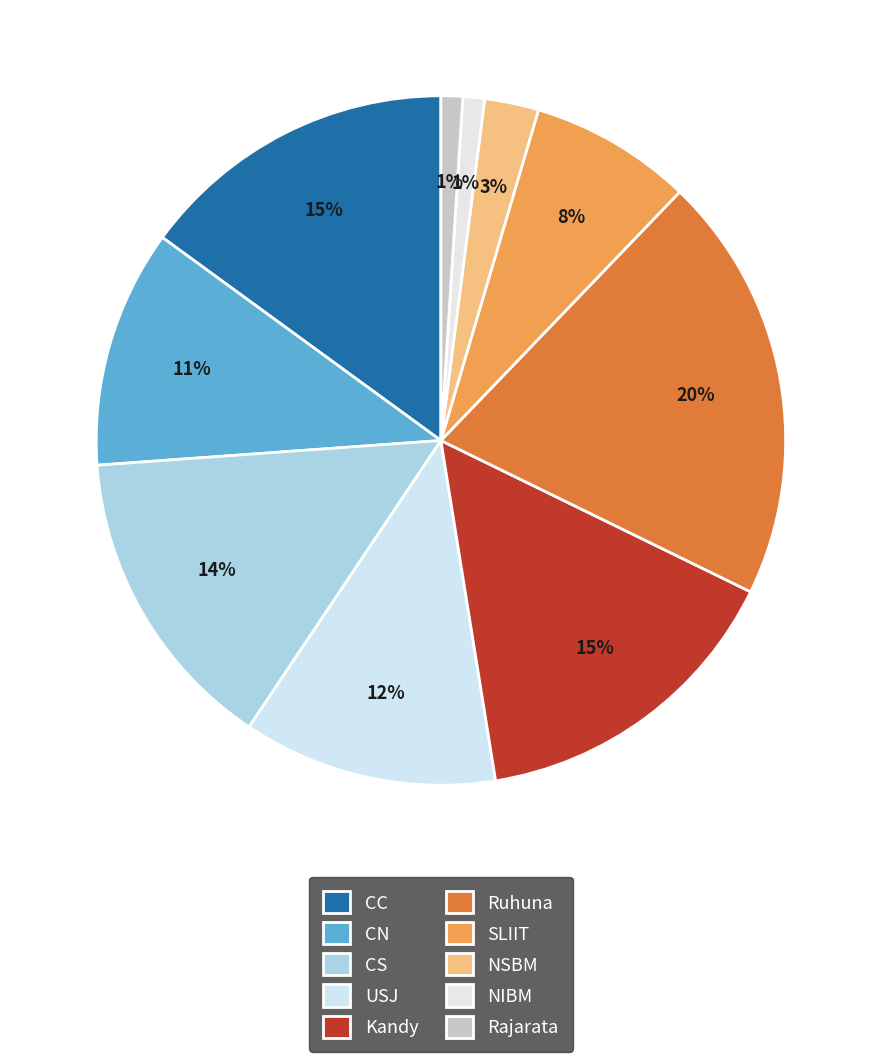

Is there any slice that represents more than half of the pie?

No